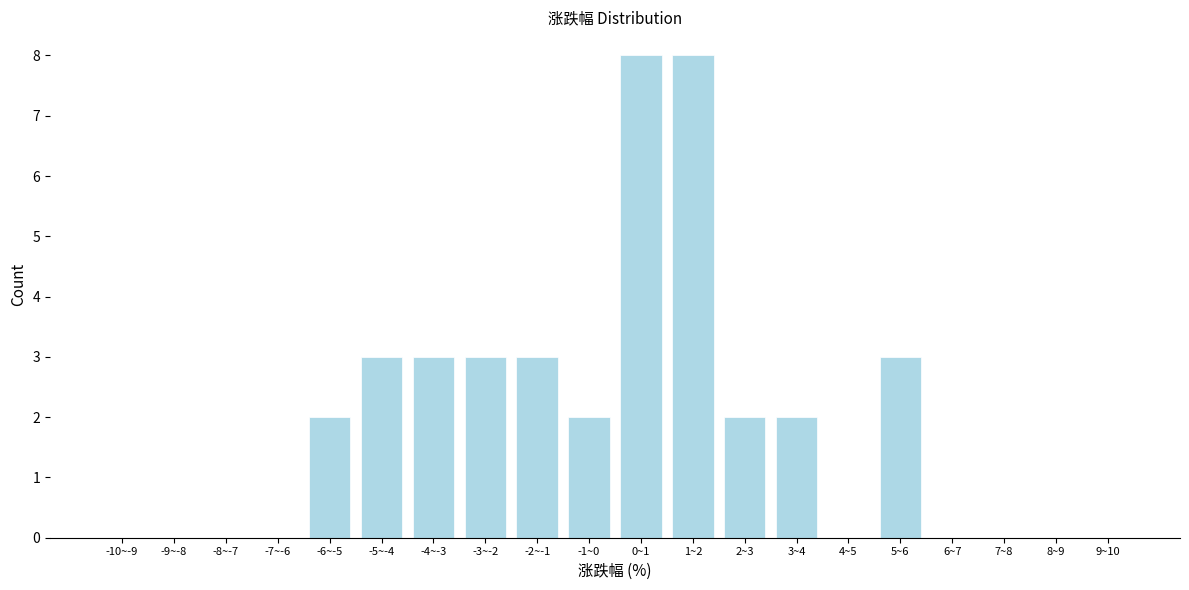

Reading right to left, extract all data points from this chart.

9~10=0	8~9=0	7~8=0	6~7=0	5~6=3	4~5=0	3~4=2	2~3=2	1~2=8	0~1=8	-1~0=2	-2~-1=3	-3~-2=3	-4~-3=3	-5~-4=3	-6~-5=2	-7~-6=0	-8~-7=0	-9~-8=0	-10~-9=0